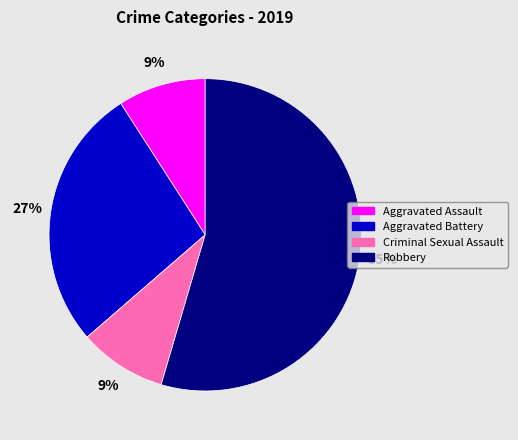

To the nearest percent, what portion does Aggravated Assault represent?

9%